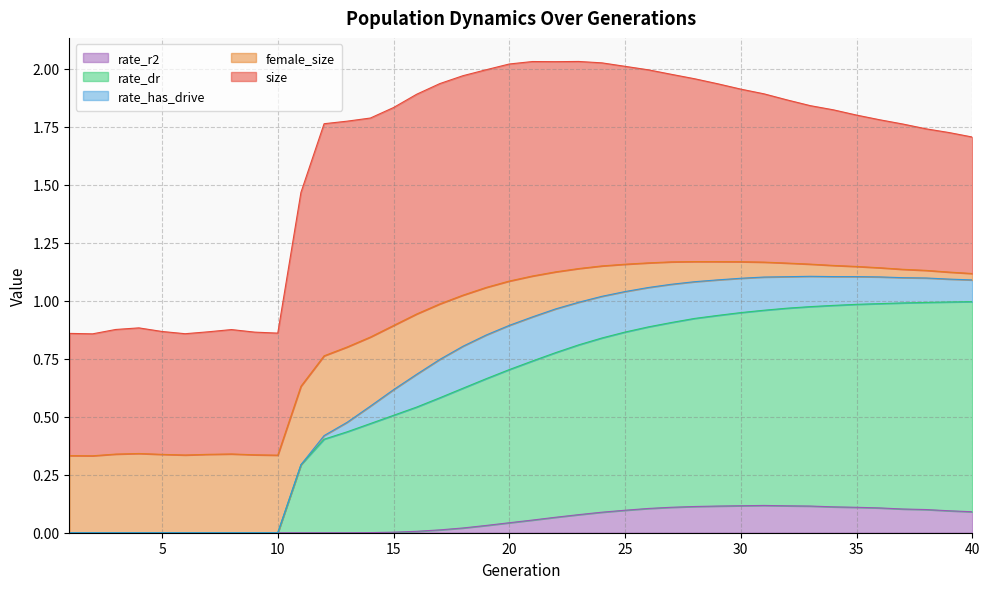

True or false: rate_has_drive and rate_r2 intersect in this chart.

False